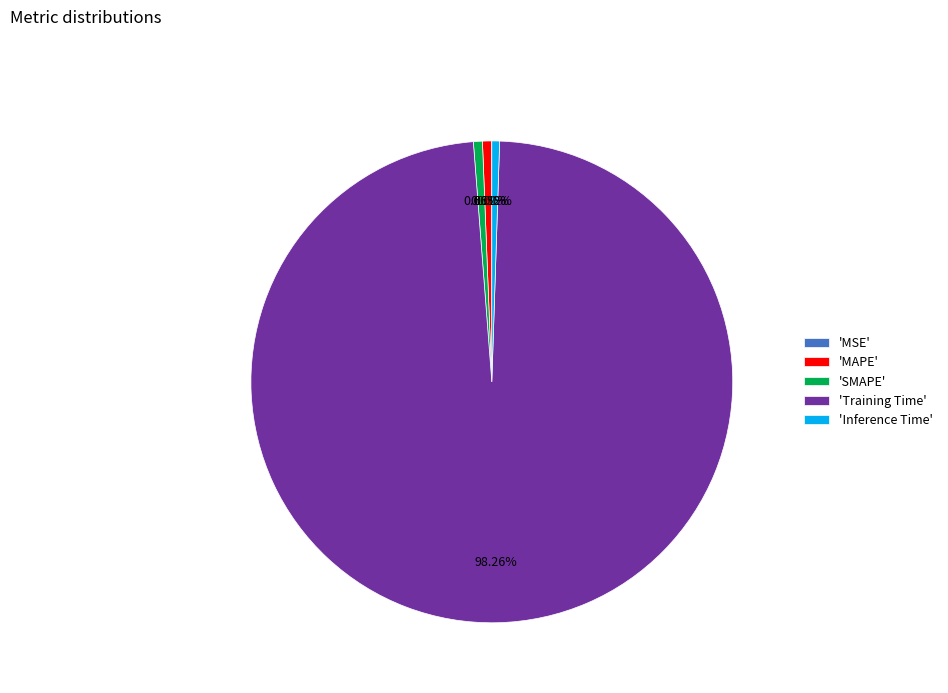

Which slice is the largest?

'Training Time'